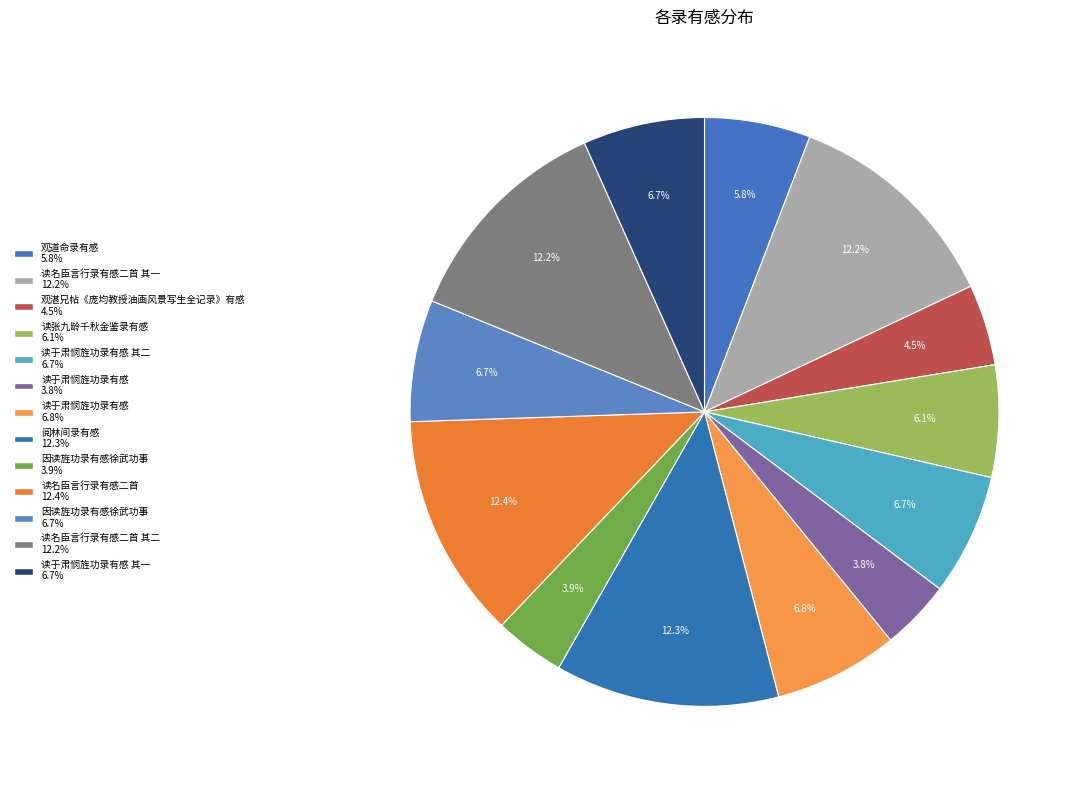

How many segments does this pie chart have?

13